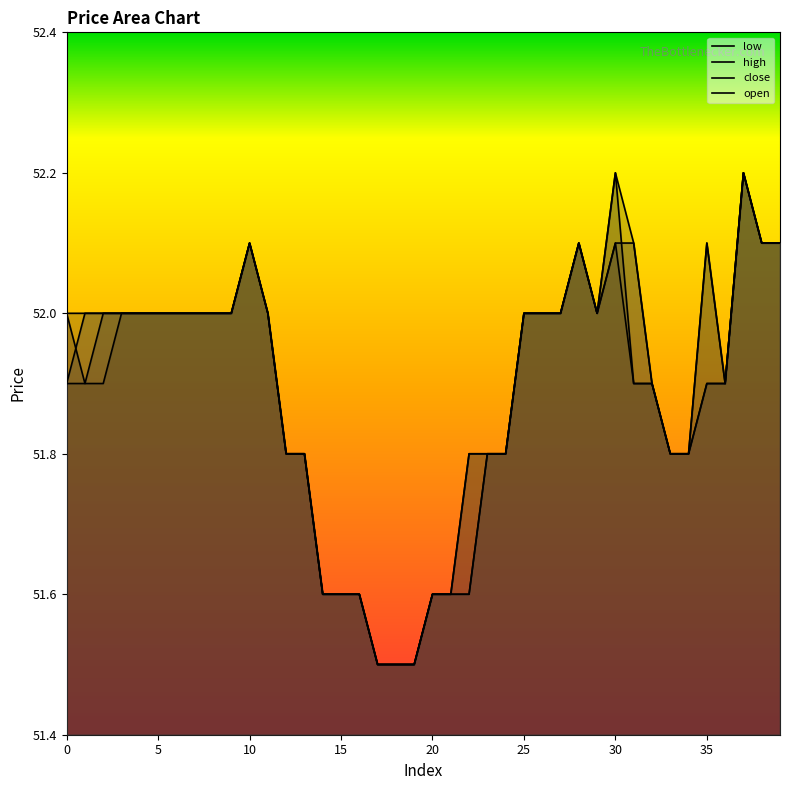

Reading left to right, transcribe all the data shown in this chart.

open: 51.9	52.0	52.0	52.0	52.0	52.0	52.0	52.0	52.0	52.0	52.1	52.0	51.8	51.8	51.6	51.6	51.6	51.5	51.5	51.5	51.6	51.6	51.6	51.8	51.8	52.0	52.0	52.0	52.1	52.0	52.1	52.1	51.9	51.8	51.8	51.9	51.9	52.2	52.1	52.1
close: 52.0	51.9	52.0	52.0	52.0	52.0	52.0	52.0	52.0	52.0	52.1	52.0	51.8	51.8	51.6	51.6	51.6	51.5	51.5	51.5	51.6	51.6	51.8	51.8	51.8	52.0	52.0	52.0	52.1	52.0	52.2	51.9	51.9	51.8	51.8	52.1	51.9	52.2	52.1	52.1
high: 52.0	52.0	52.0	52.0	52.0	52.0	52.0	52.0	52.0	52.0	52.1	52.0	51.8	51.8	51.6	51.6	51.6	51.5	51.5	51.5	51.6	51.6	51.8	51.8	51.8	52.0	52.0	52.0	52.1	52.0	52.2	52.1	51.9	51.8	51.8	52.1	51.9	52.2	52.1	52.1
low: 51.9	51.9	51.9	52.0	52.0	52.0	52.0	52.0	52.0	52.0	52.1	52.0	51.8	51.8	51.6	51.6	51.6	51.5	51.5	51.5	51.6	51.6	51.6	51.8	51.8	52.0	52.0	52.0	52.1	52.0	52.1	51.9	51.9	51.8	51.8	51.9	51.9	52.2	52.1	52.1